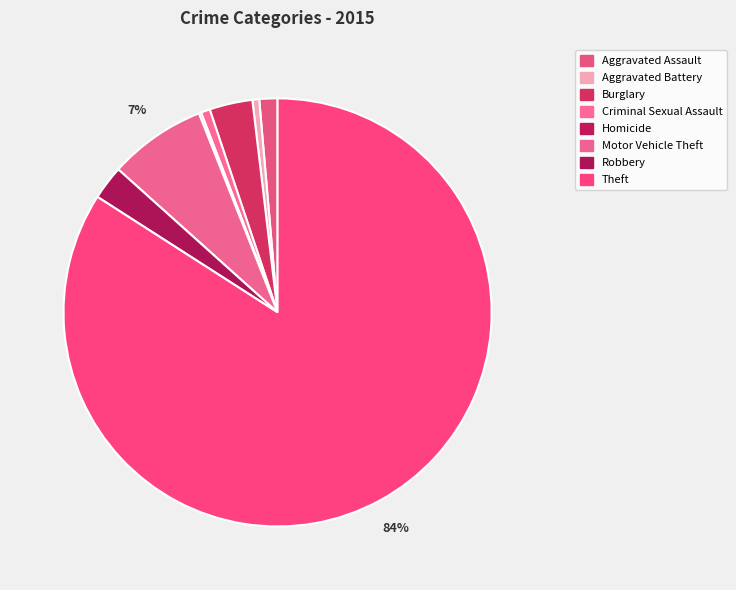

Which slice is the largest?

Theft